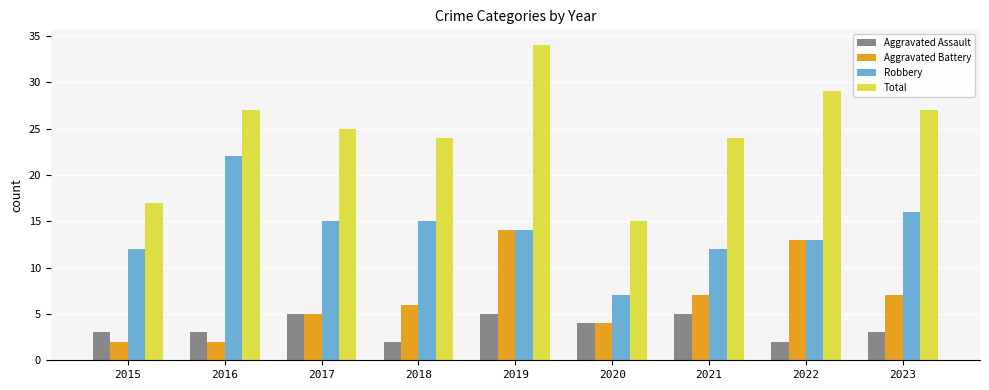

What is the value of the Aggravated Assault bar at the 2nd from the left?

3